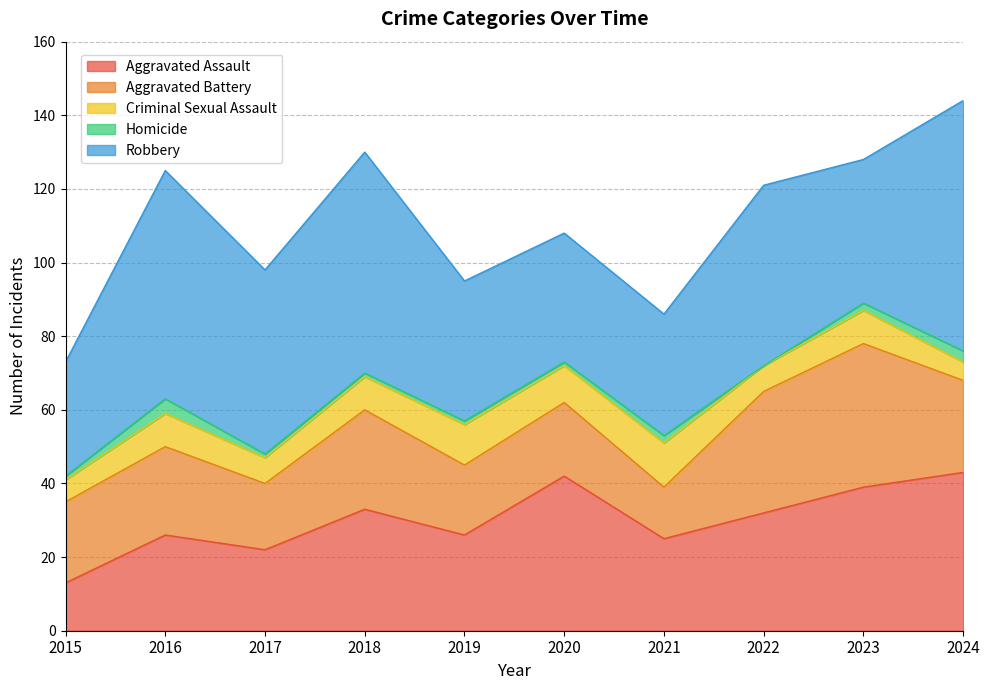

Between 2018 and 2023, which is larger?

2023